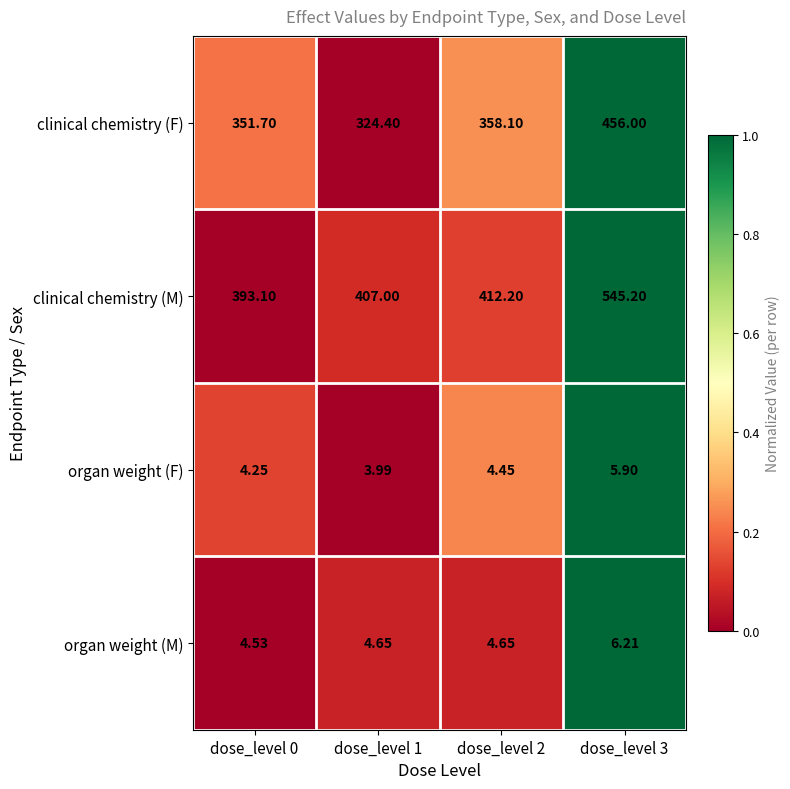

Rank the series by their maximum value, from highest to lowest.

clinical chemistry (M), clinical chemistry (F), organ weight (M), organ weight (F)